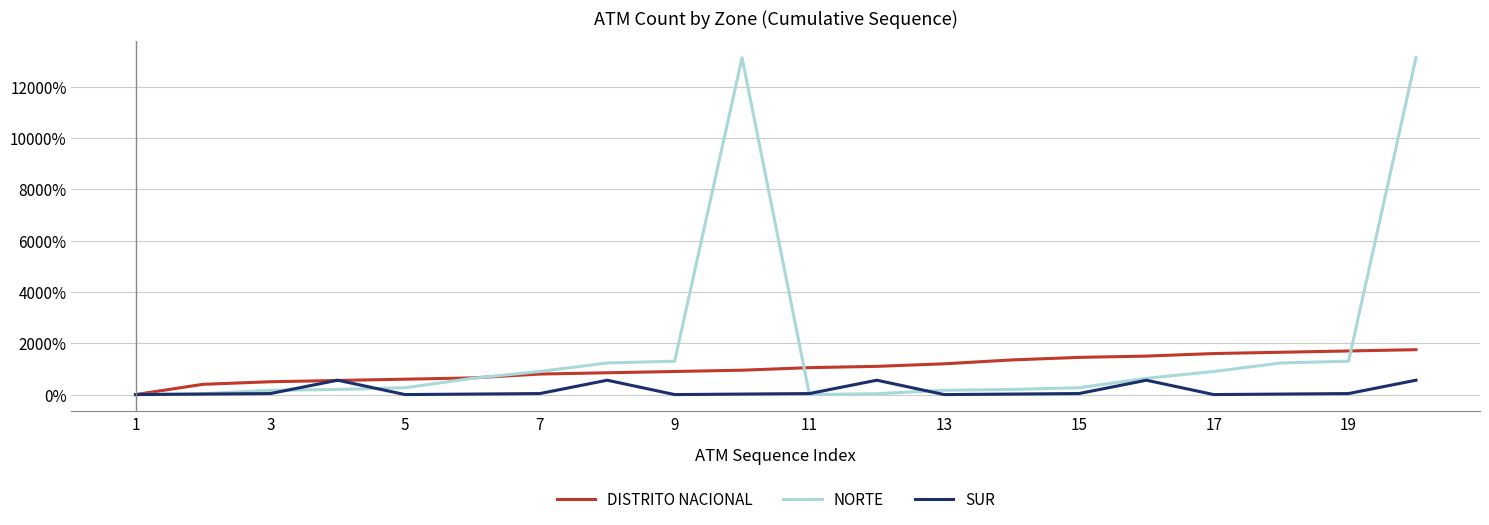

Which series has the largest range (max minus min)?

NORTE